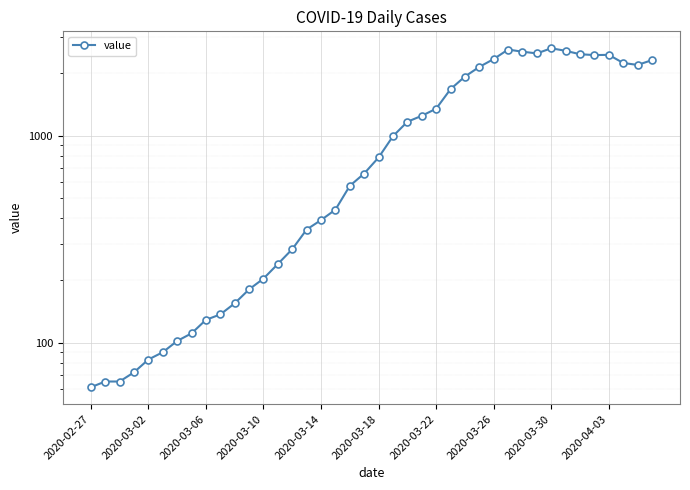

True or false: the data has more than 2 interior local peaks.

True